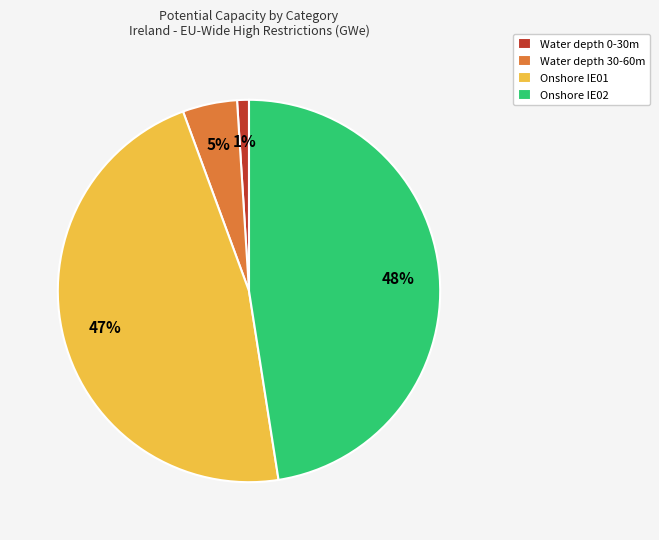

Is there any slice that represents more than half of the pie?

No